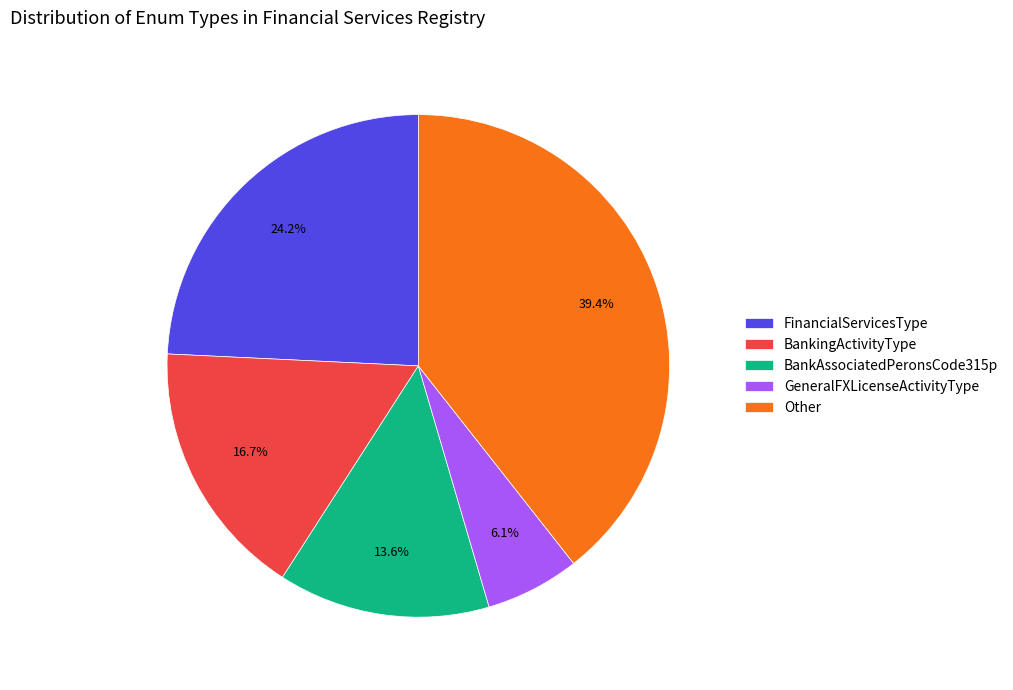

To the nearest percent, what is the combined percentage of BankingActivityType and FinancialServicesType?

41%